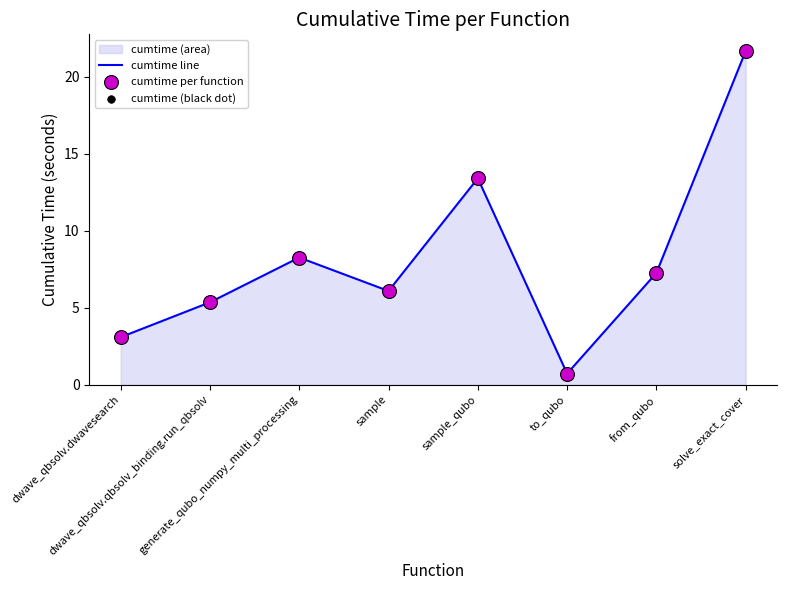

Is the value of cumtime (black dot) at to_qubo greater than the value of cumtime per function at sample_qubo?

No